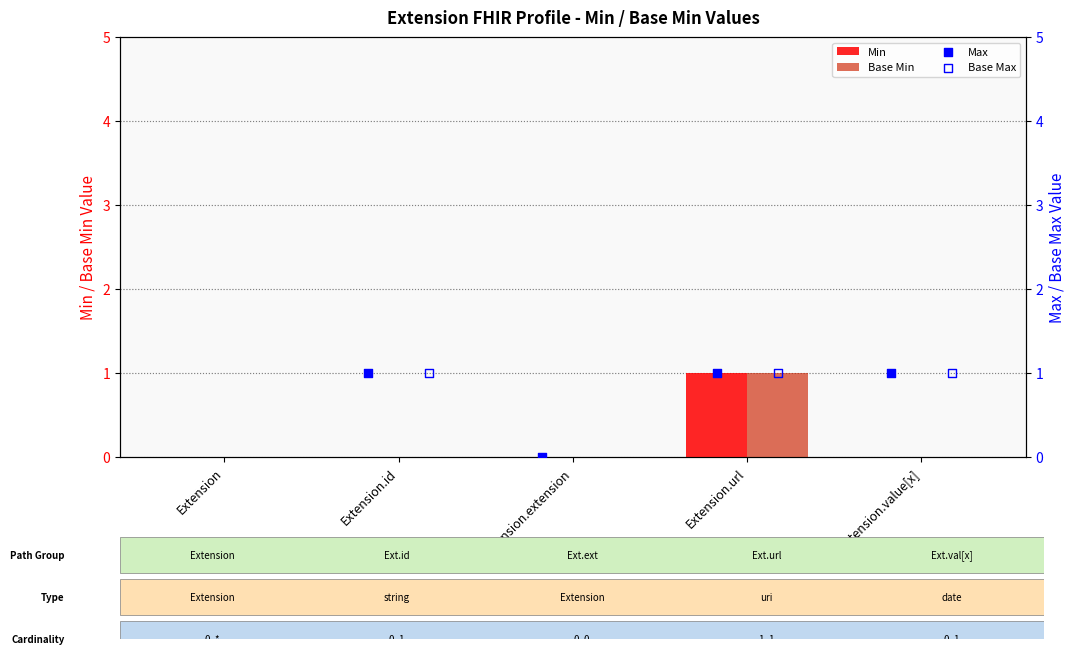

True or false: Min has a value of 1 at Extension.extension.

False